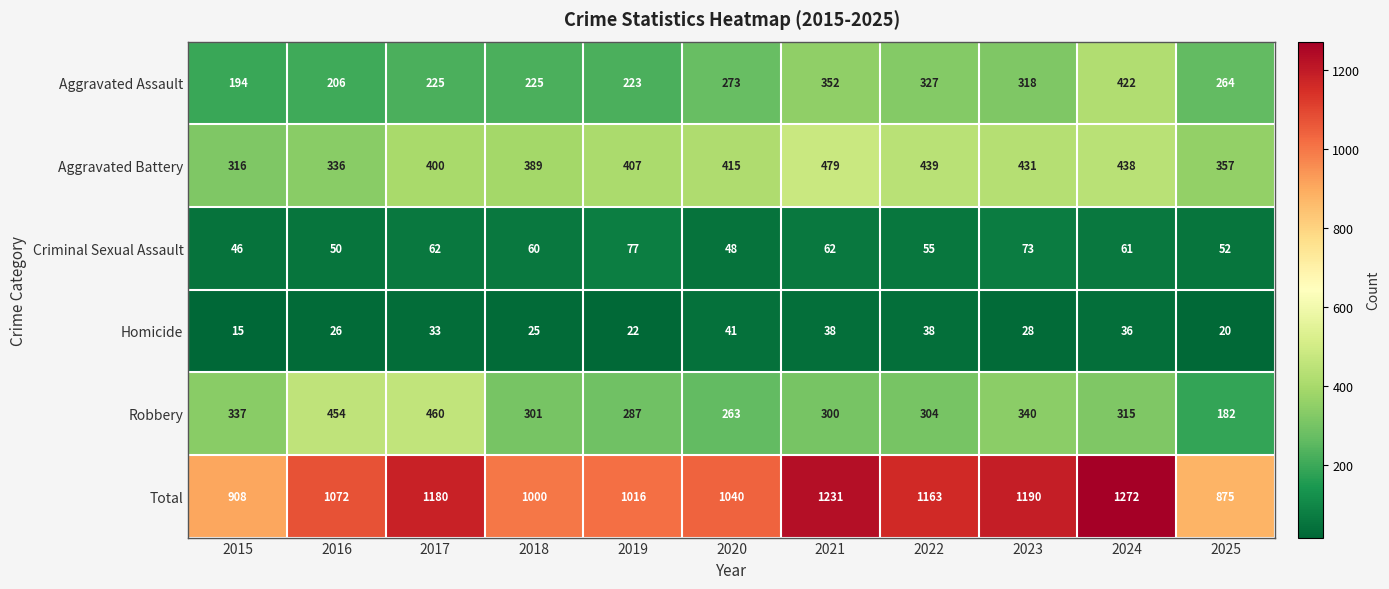

What is the greatest value displayed?

1272